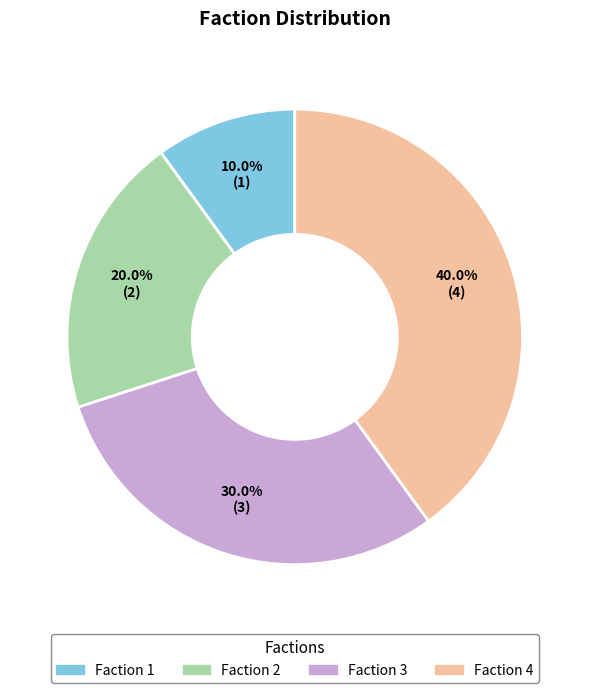

Is there a majority slice in this chart?

No